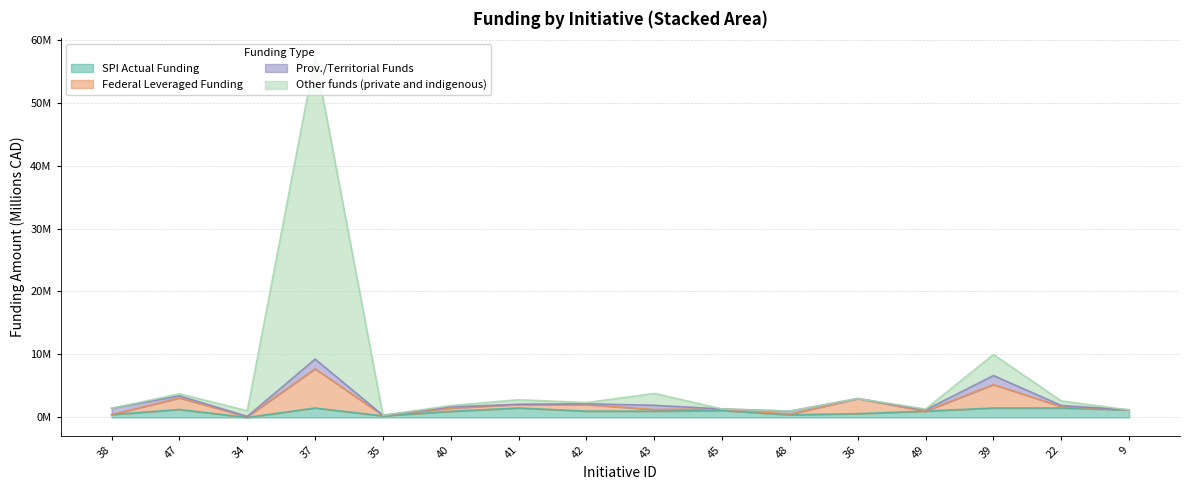

Where is SPI Actual Funding nearest to the value 0?

34